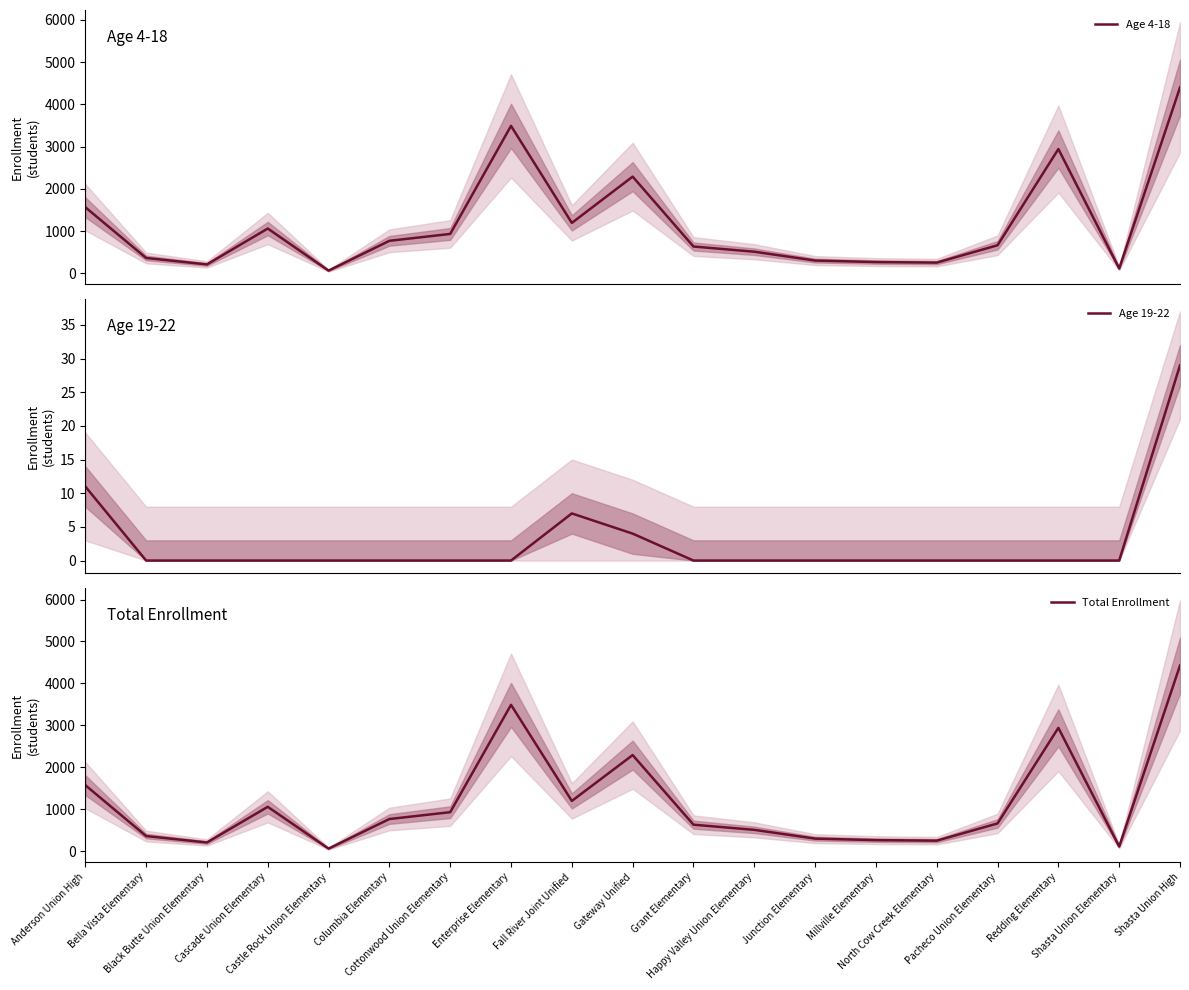

How many lines are shown in the chart?

3